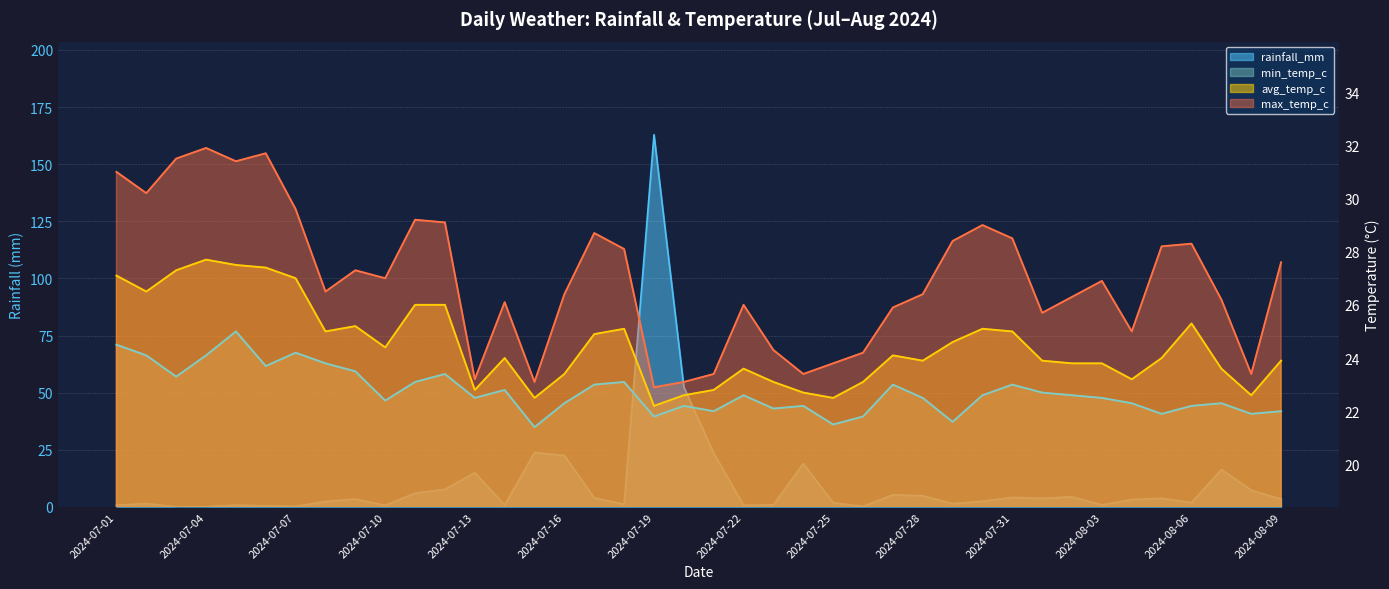

At which category does the chart reach its peak across all series?

2024-07-19